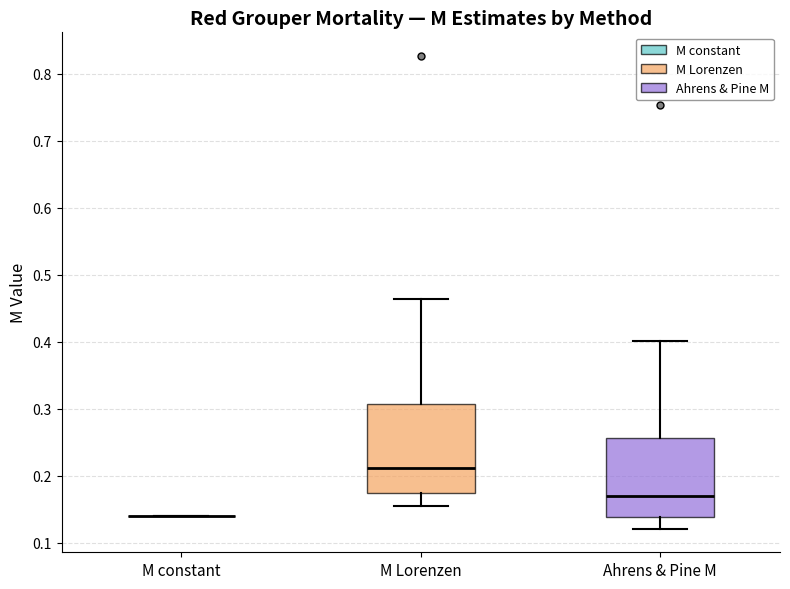

Reading left to right, transcribe this box plot: for each box, give where its median line is, the range the box spans, and where its two whiskers end, as read against the y-axis. The values are not printed on the chart, so give them approximately, as read against the axis.

M constant: box collapsed to a line at 0.14, whiskers 0.14 to 0.14
M Lorenzen: median 0.21, box 0.17 to 0.31, whiskers 0.15 to 0.46
Ahrens & Pine M: median 0.17, box 0.14 to 0.26, whiskers 0.12 to 0.40